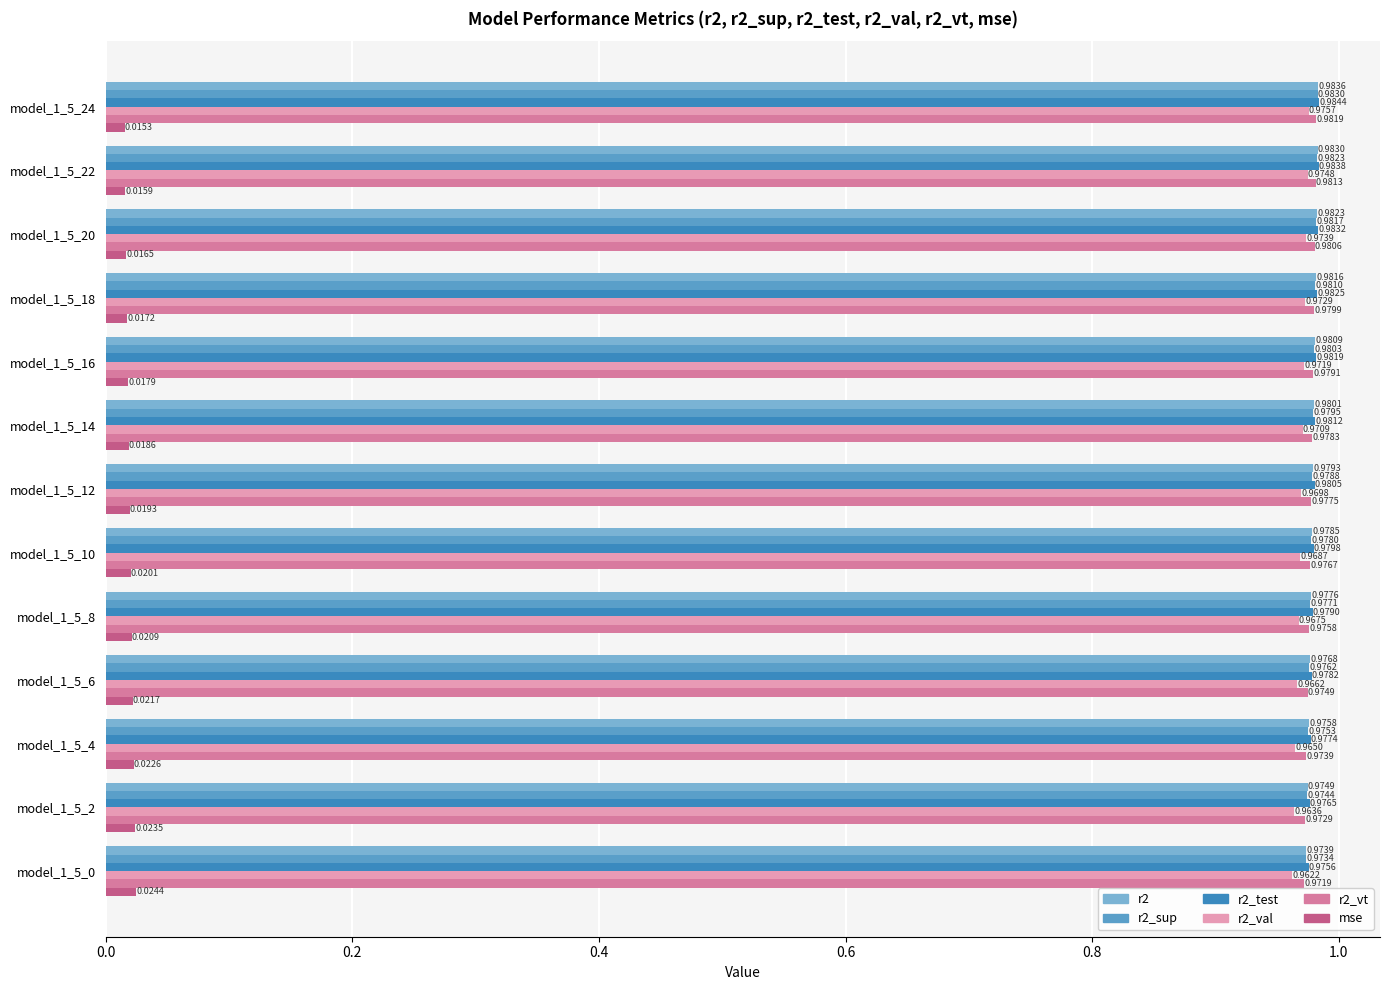

How many categories are shown in the chart?

13